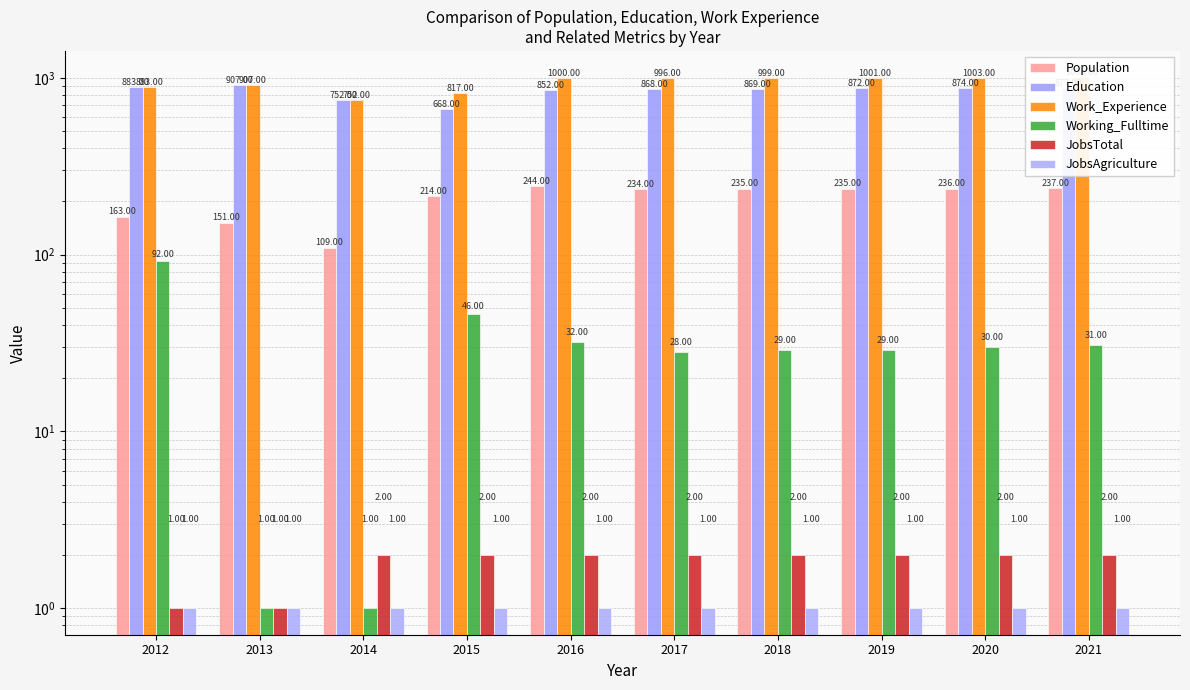

At which category is the sum across all series the highest?

2021